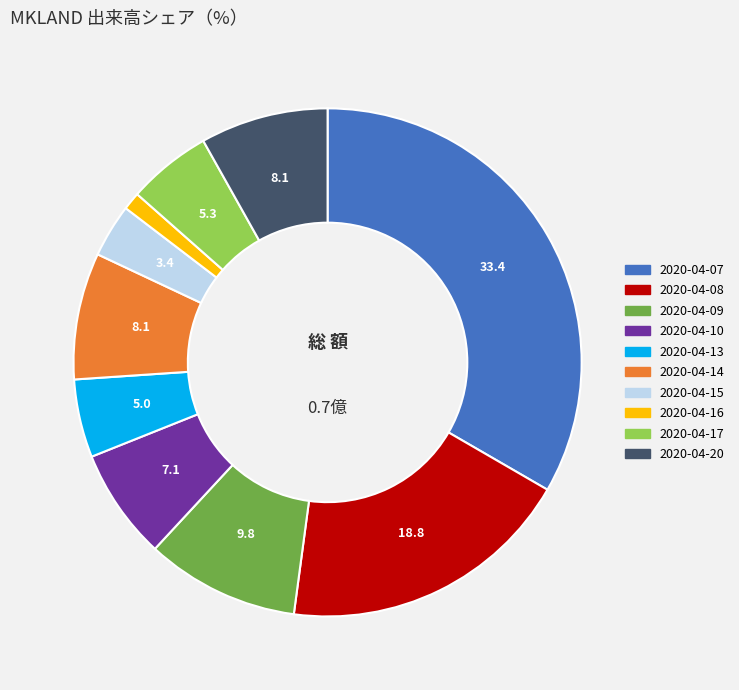

What is the smallest slice in the pie chart?

2020-04-16